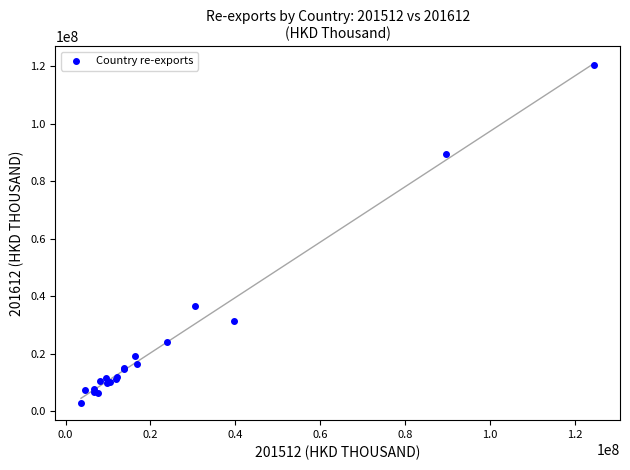

What Y value in the scatter plot is closest to 61589673?

36490562.9